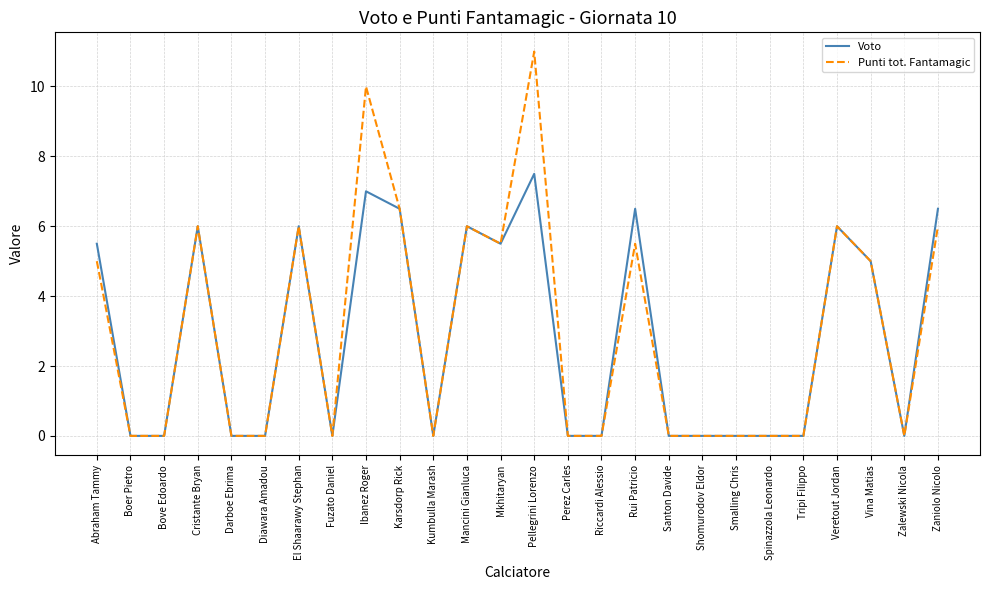

What position from the left is Smalling Chris?

20